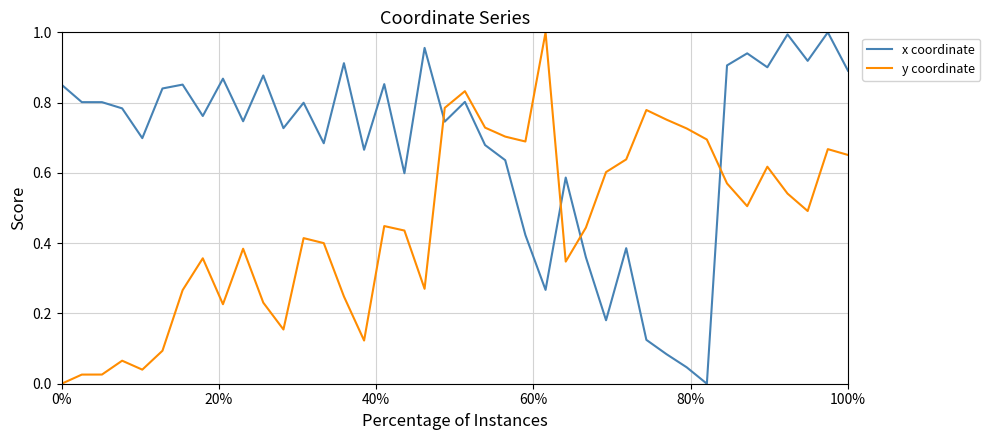

Which series has the largest total across all categories?

x coordinate